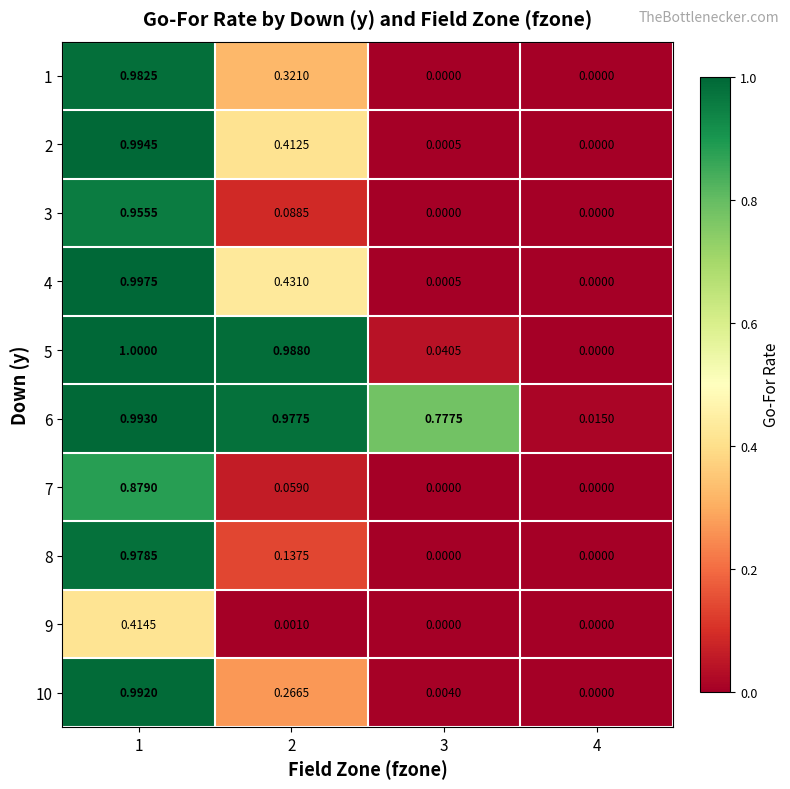

Which series has the widest spread of values?

5